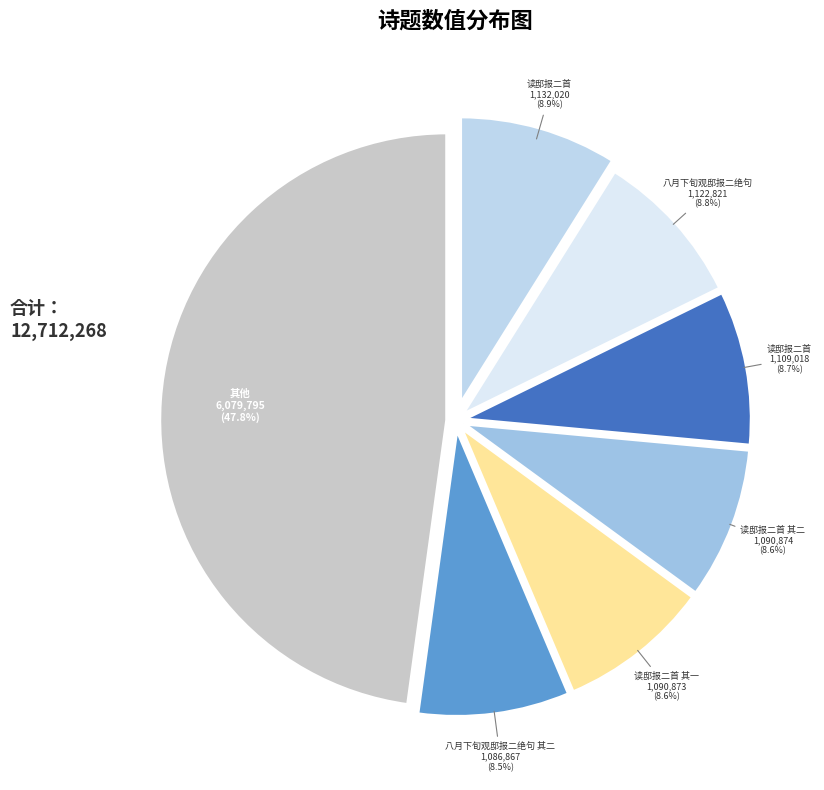

Count the number of slices in the pie.

7